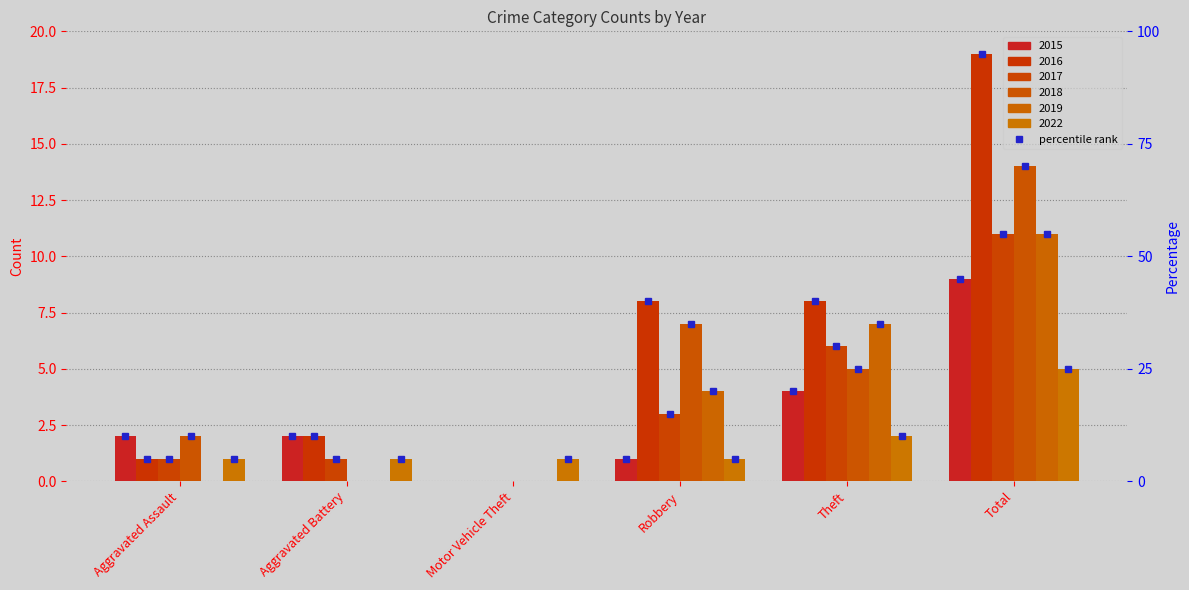

What are all the series names shown in the legend?

2015, 2016, 2017, 2018, 2019, 2022